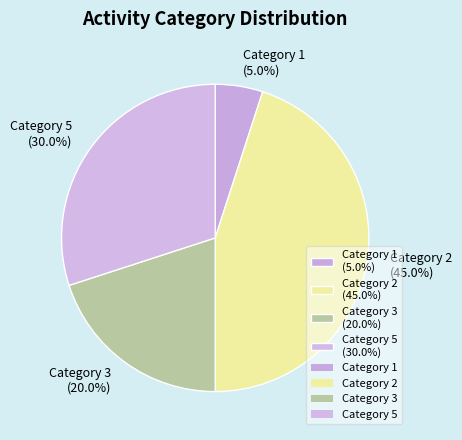

What percentage is NOT represented by Category 5?

70.0%